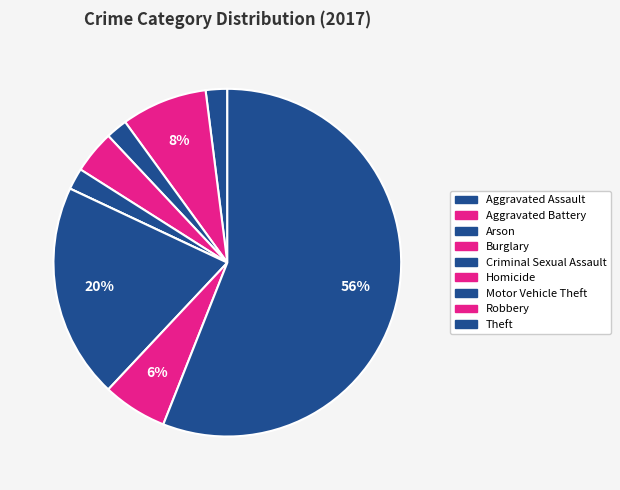

Which has a higher value, Theft or Homicide?

Theft